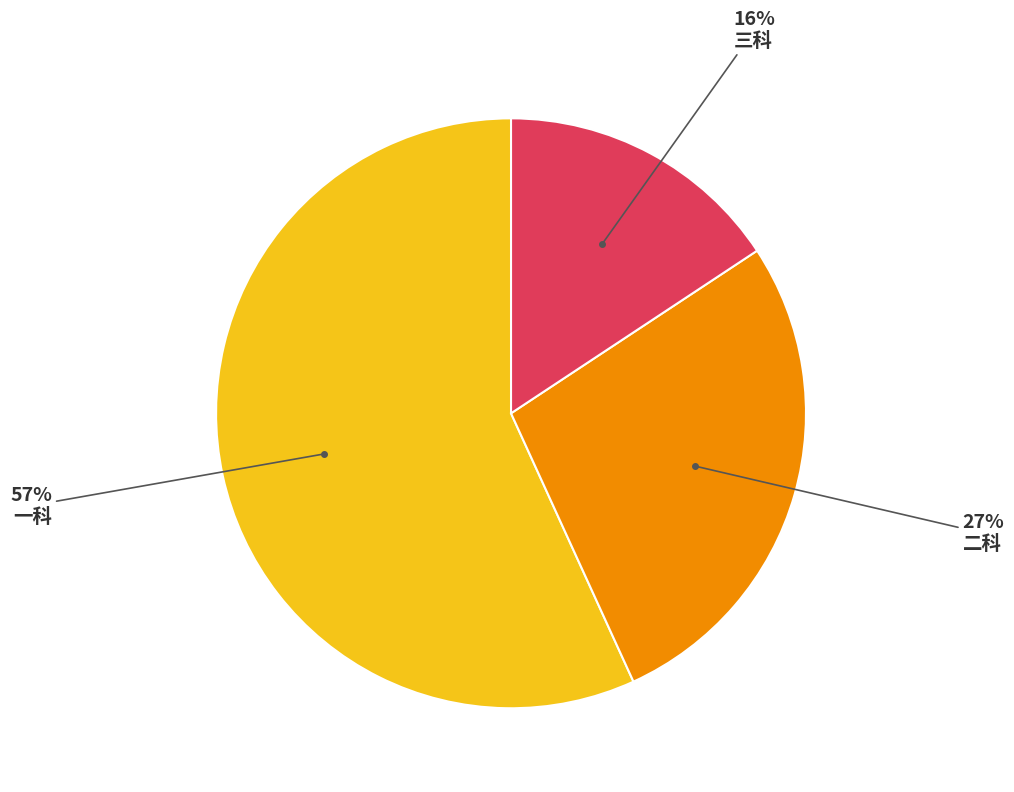

What percentage is the 二科 slice, to the nearest percent?

27%